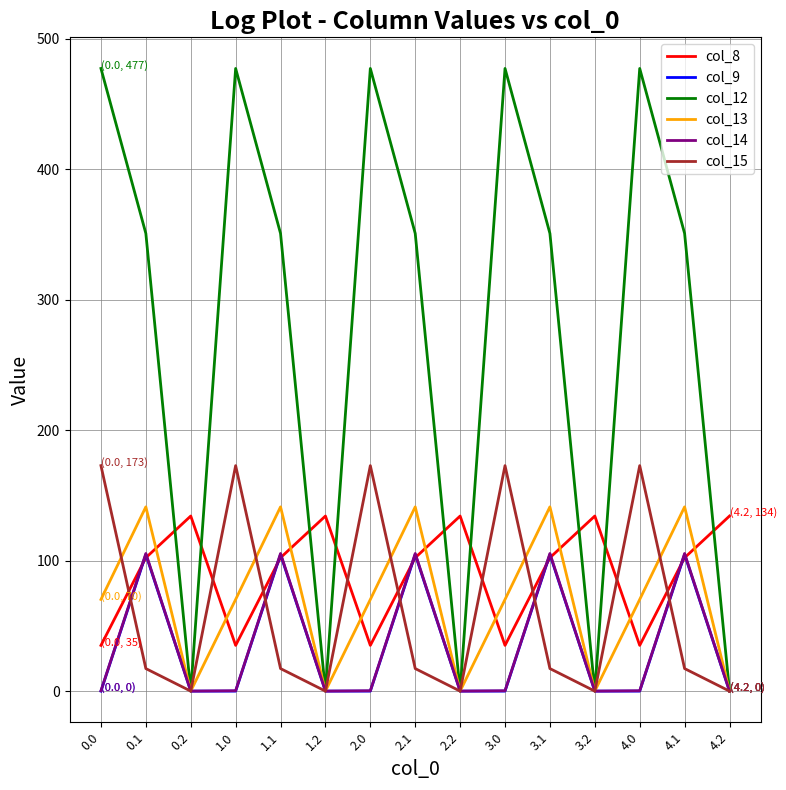

What are all the series names shown in the legend?

col_8, col_9, col_12, col_13, col_14, col_15